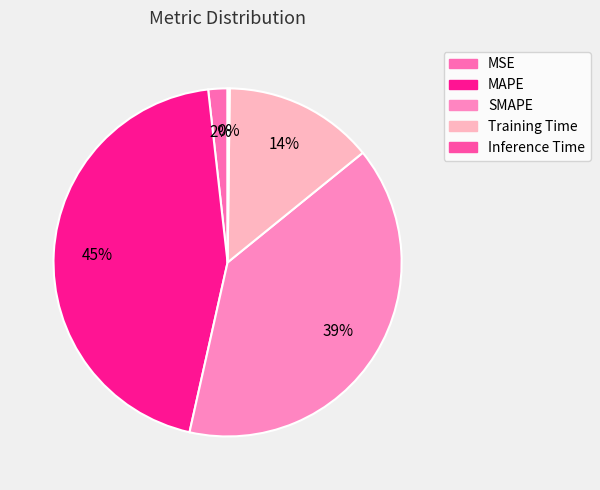

To the nearest percent, what portion does Training Time represent?

14%